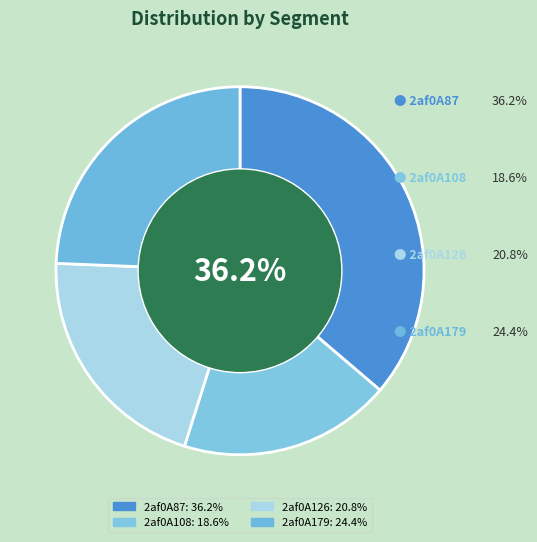

To the nearest percent, what is the difference between the 2af0A87 and 2af0A179 slice percentages?

12%